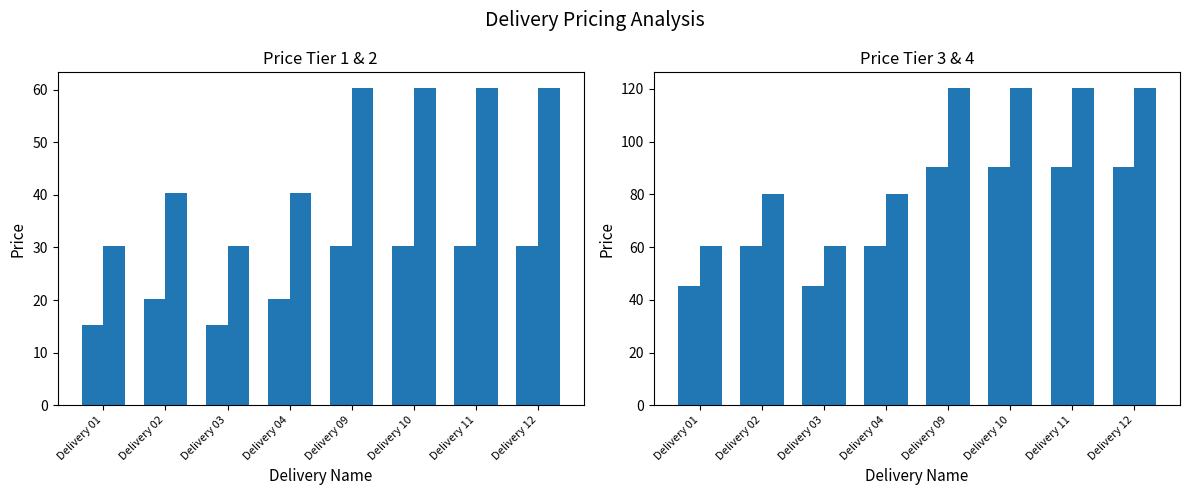

Is the value of price3 at Delivery 02 greater than the value of price4 at Delivery 12?

No